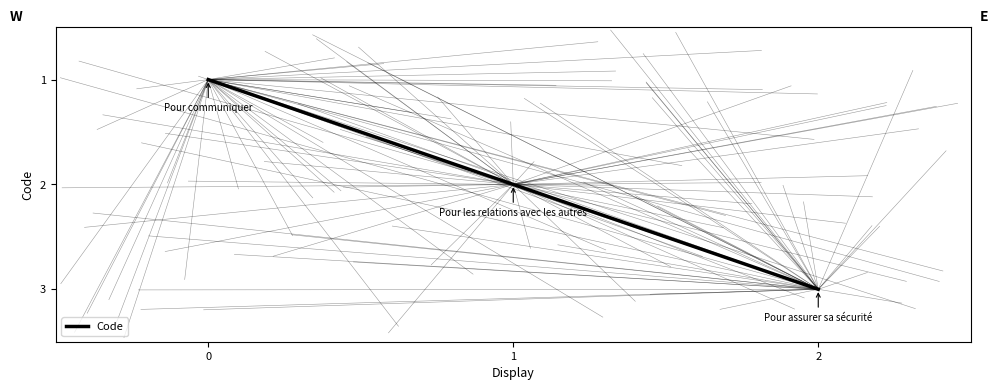

What is the sum of all values?

6